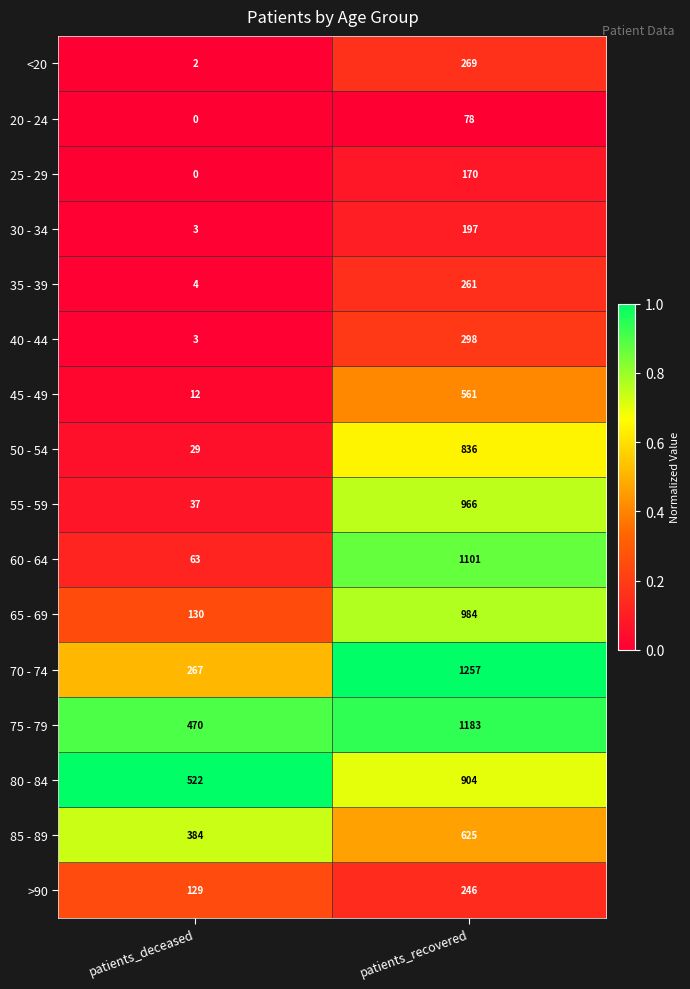

Which series has the widest spread of values?

60 - 64